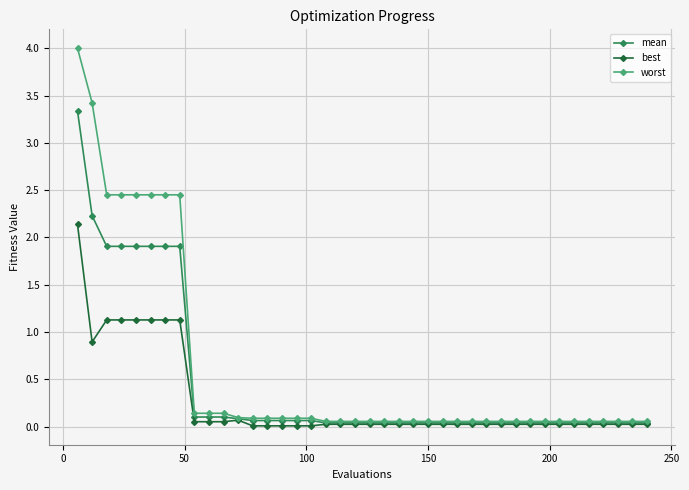

Which series has the widest spread of values?

worst